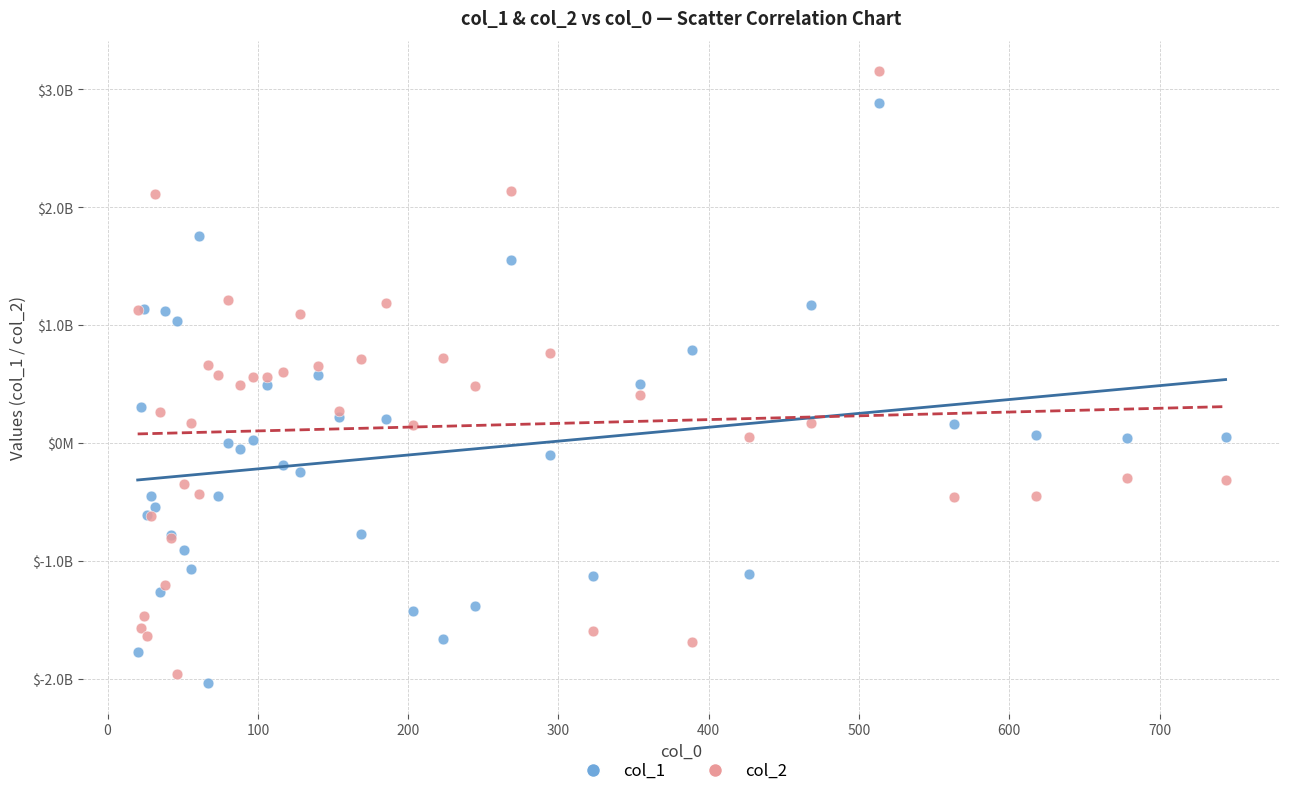

Which series contains the lowest Y value?

col_1